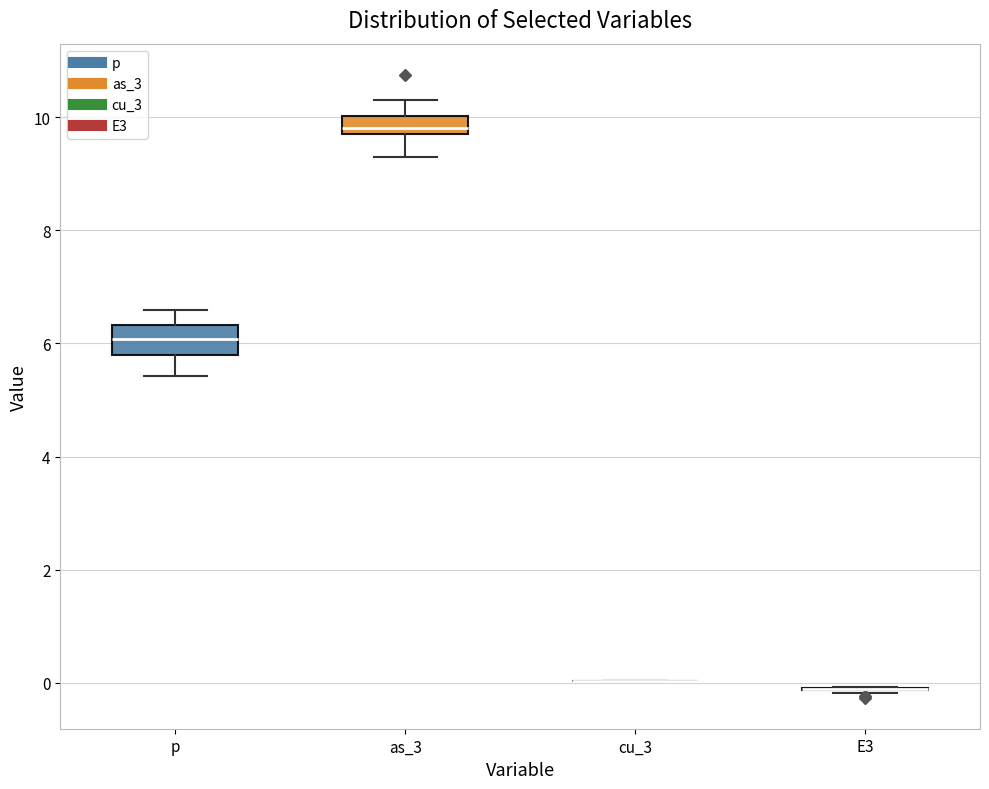

Reading left to right, read every box against the y-axis: the position of its median line, the range the box covers, and the ends of its whiskers. The values are not printed on the chart, so give them approximately, as read against the axis.

p: median 6.0, box 5.8 to 6.4, whiskers 5.4 to 6.6
as_3: median 9.8 (just above the box's lower edge), box 9.8 to 10.0, whiskers 9.4 to 10.4
cu_3: box collapsed to a line at 0.0, whiskers 0.0 to 0.0
E3: box collapsed to a line at -0.2, whiskers -0.2 to 0.0